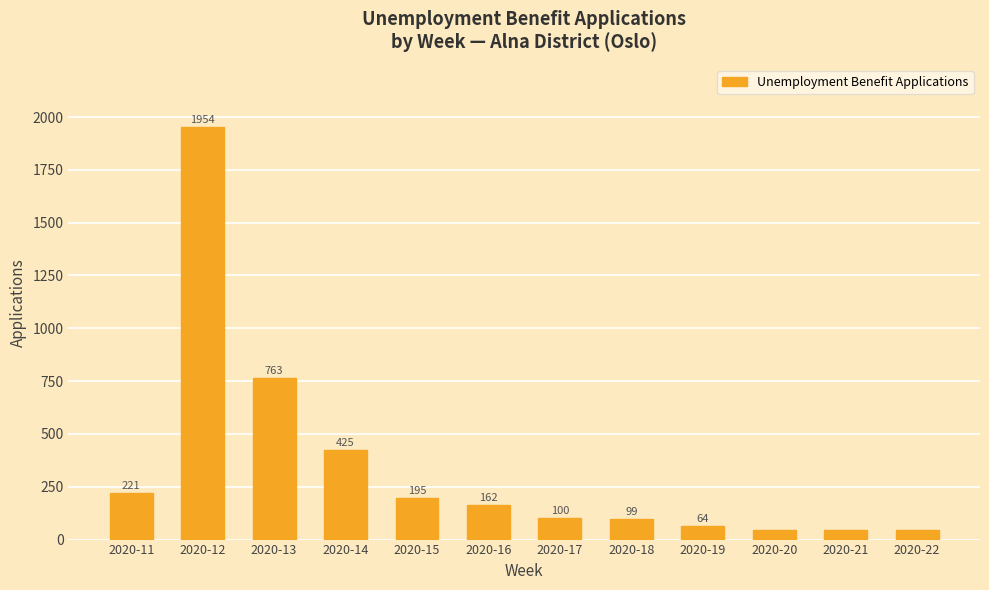

What is the difference between the values at 2020-17 and 2020-20?

57